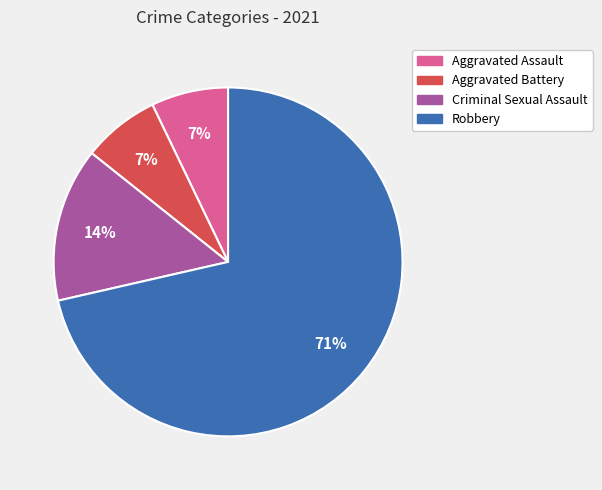

Which category has the biggest portion of the pie?

Robbery